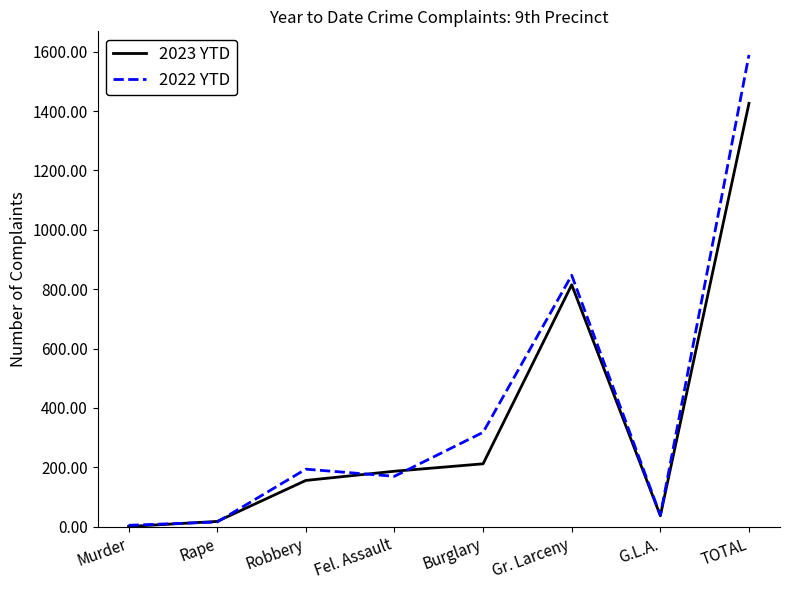

Is it true that 2023 YTD equals 71 at Robbery?

False